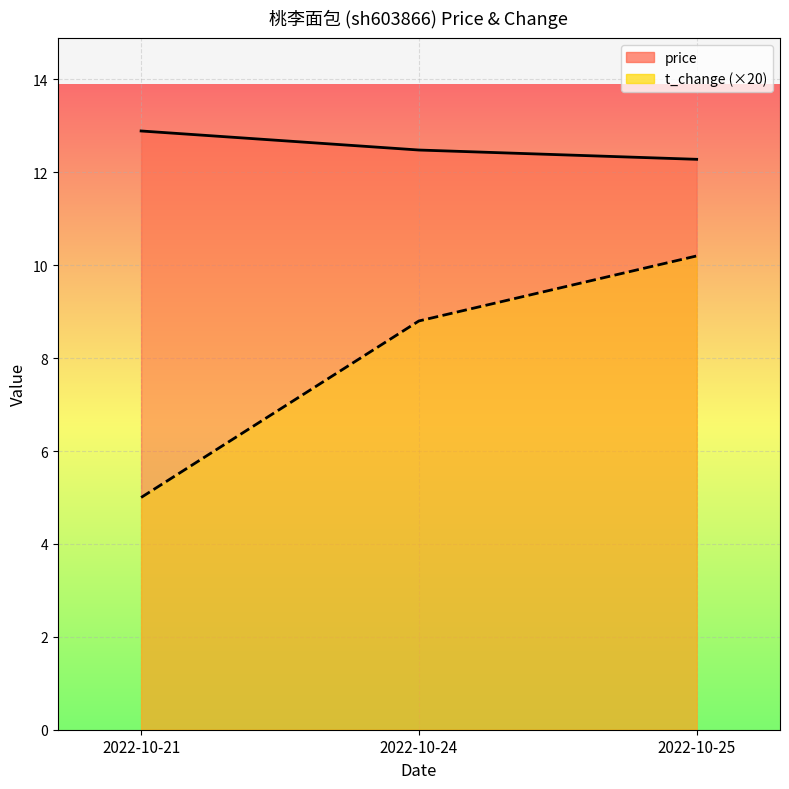

What is the approximate value of price at 2022-10-25?

12.3